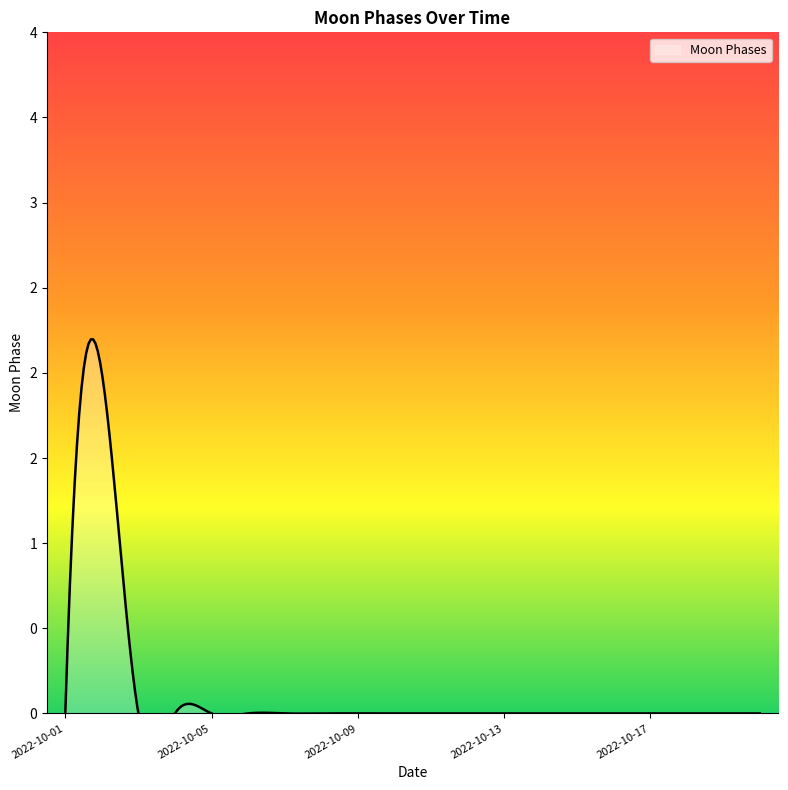

Where is the first local maximum?

2022-10-02